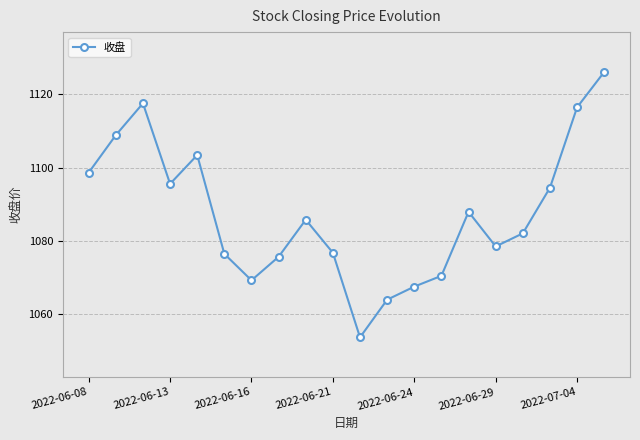

How many points are lower than both their immediate neighbors (excluding endpoints)?

4